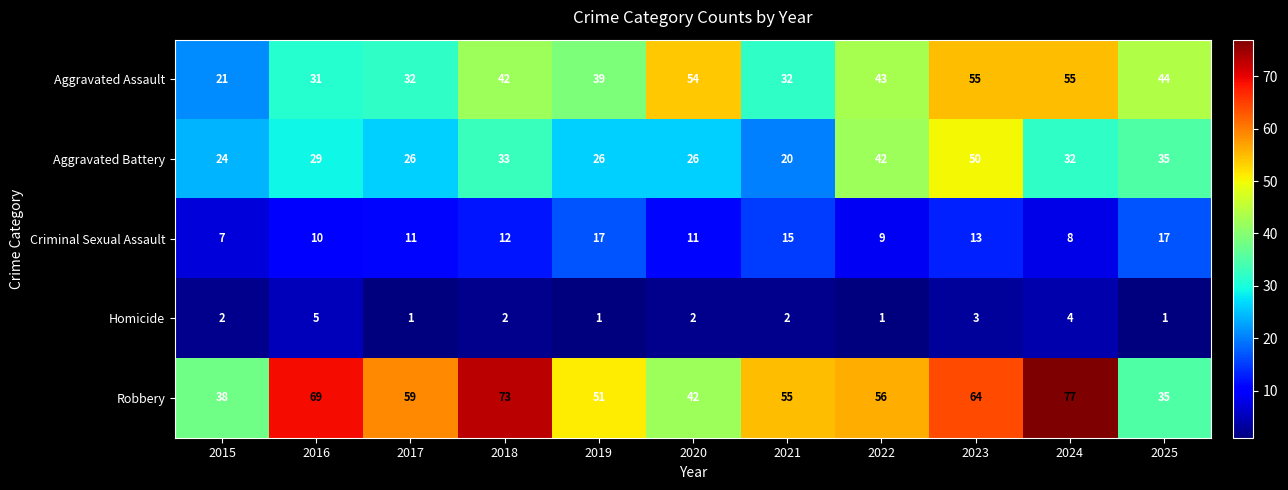

At which category does the chart reach its peak across all series?

2024